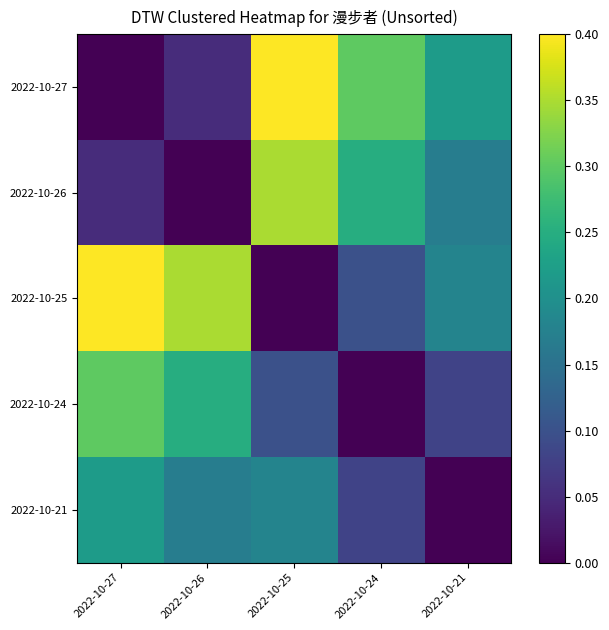

Reading right to left, list all the values displayed in this chart.

2022-10-27: 2022-10-21=0.2	2022-10-24=0.3	2022-10-25=0.4	2022-10-26=0.1	2022-10-27=0.0
2022-10-26: 2022-10-21=0.2	2022-10-24=0.2	2022-10-25=0.3	2022-10-26=0.0	2022-10-27=0.1
2022-10-25: 2022-10-21=0.2	2022-10-24=0.1	2022-10-25=0.0	2022-10-26=0.3	2022-10-27=0.4
2022-10-24: 2022-10-21=0.1	2022-10-24=0.0	2022-10-25=0.1	2022-10-26=0.2	2022-10-27=0.3
2022-10-21: 2022-10-21=0.0	2022-10-24=0.1	2022-10-25=0.2	2022-10-26=0.2	2022-10-27=0.2